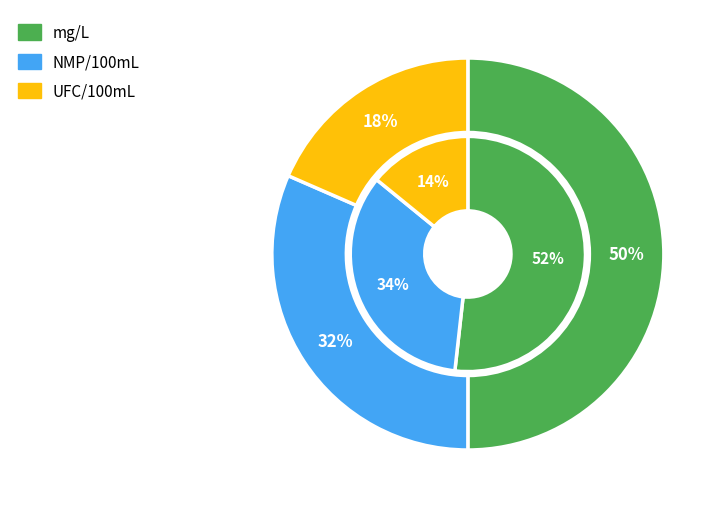

To the nearest percent, what is the combined percentage of NMP/100mL and UFC/100mL?

50%